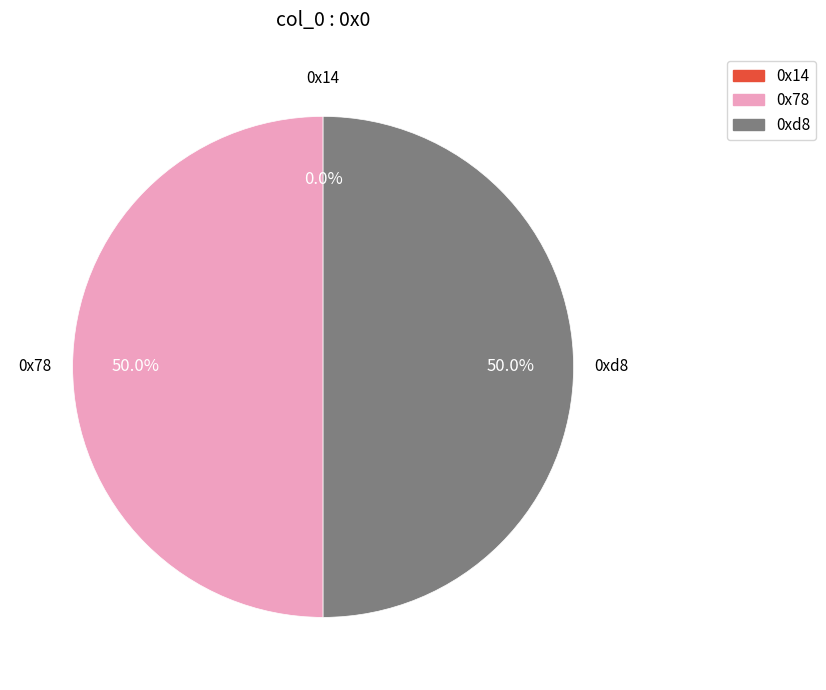

What percentage is NOT represented by 0xd8?

50.0%